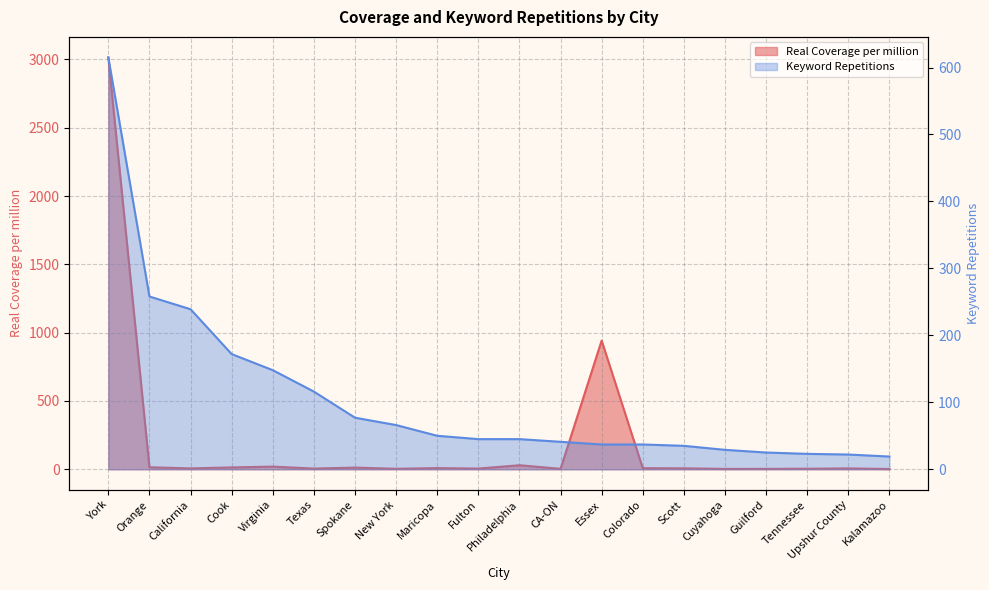

List the series in order of their overall mean, highest first.

Real Coverage per million, Keyword Repetitions